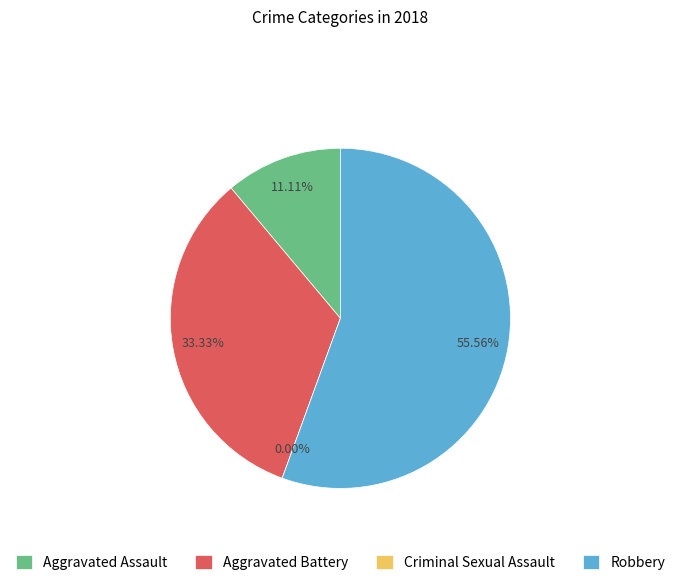

True or false: Aggravated Assault accounts for 11% of the total.

True